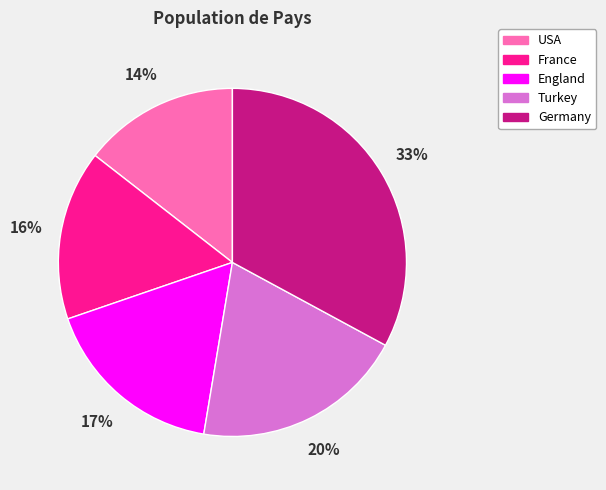

How many slices are in this pie chart?

5